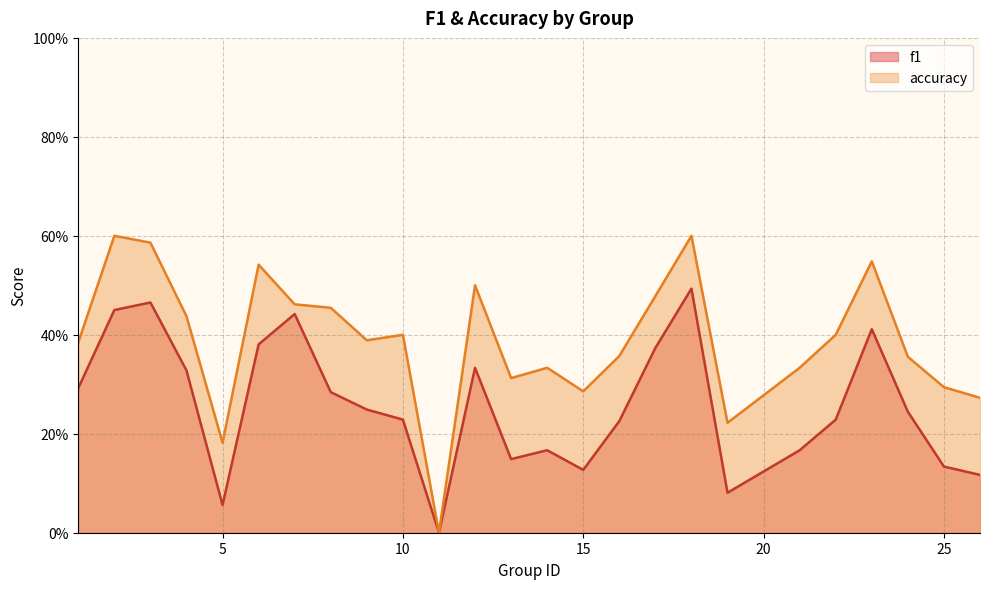

What is the value of the f1 point at the 7th from the left?

0.4